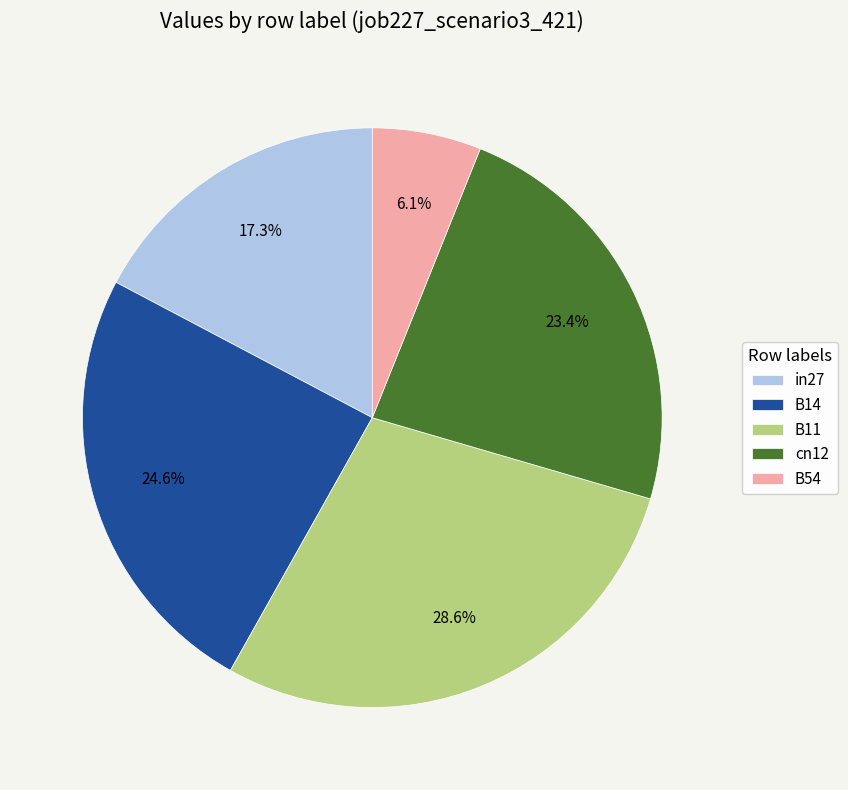

What percentage do cn12 and B14 together represent?

48.0%